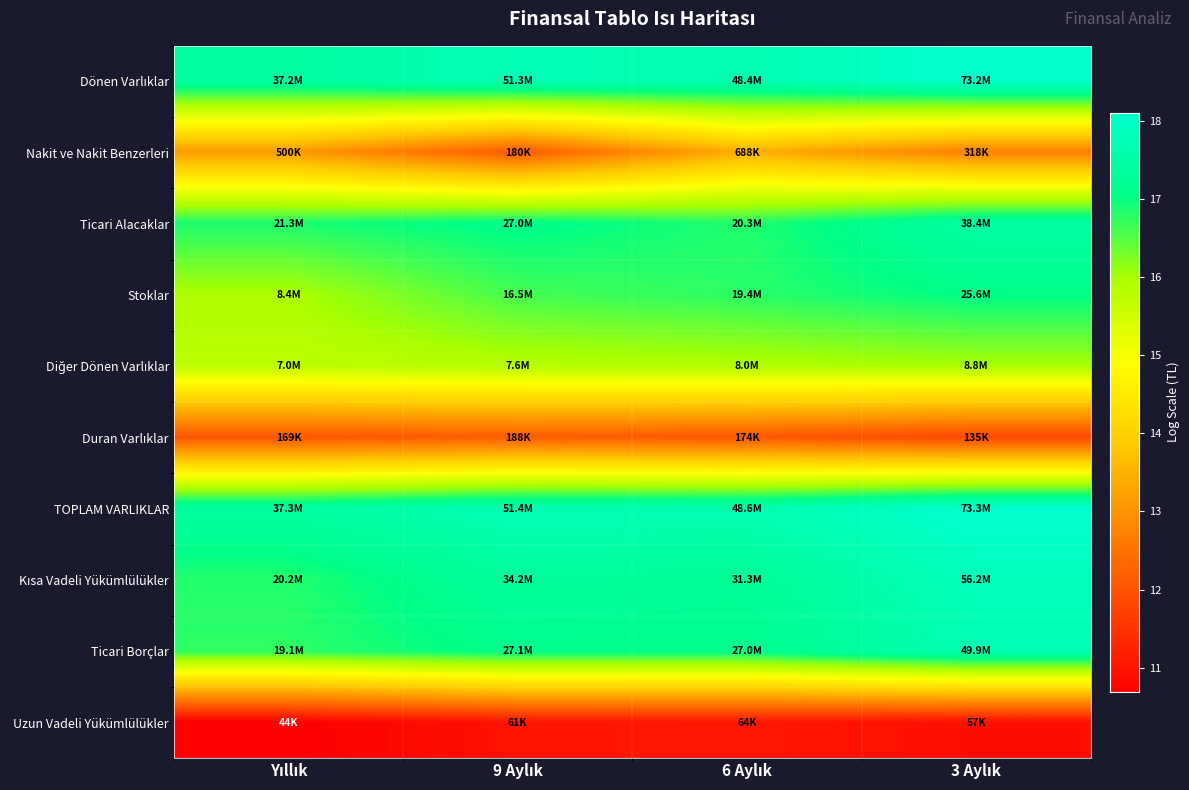

How many categories are shown in the chart?

4